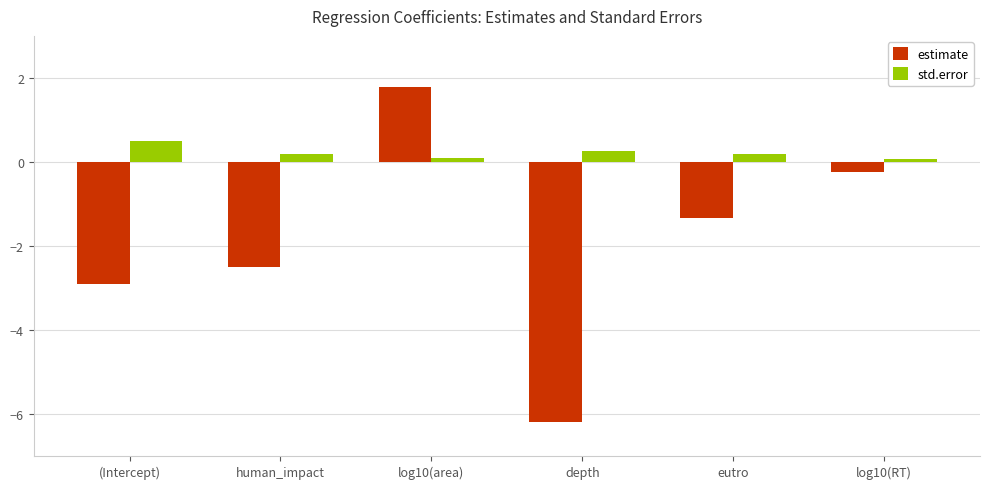

True or false: estimate has a value of -6.2 at depth.

True